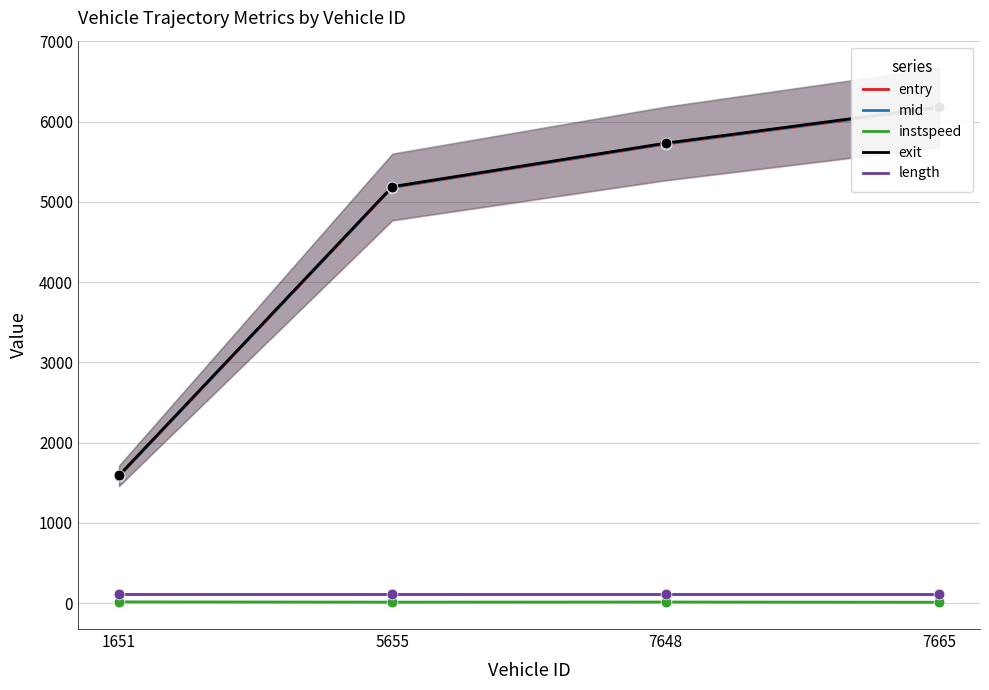

Which series has the widest spread of Y values?

exit